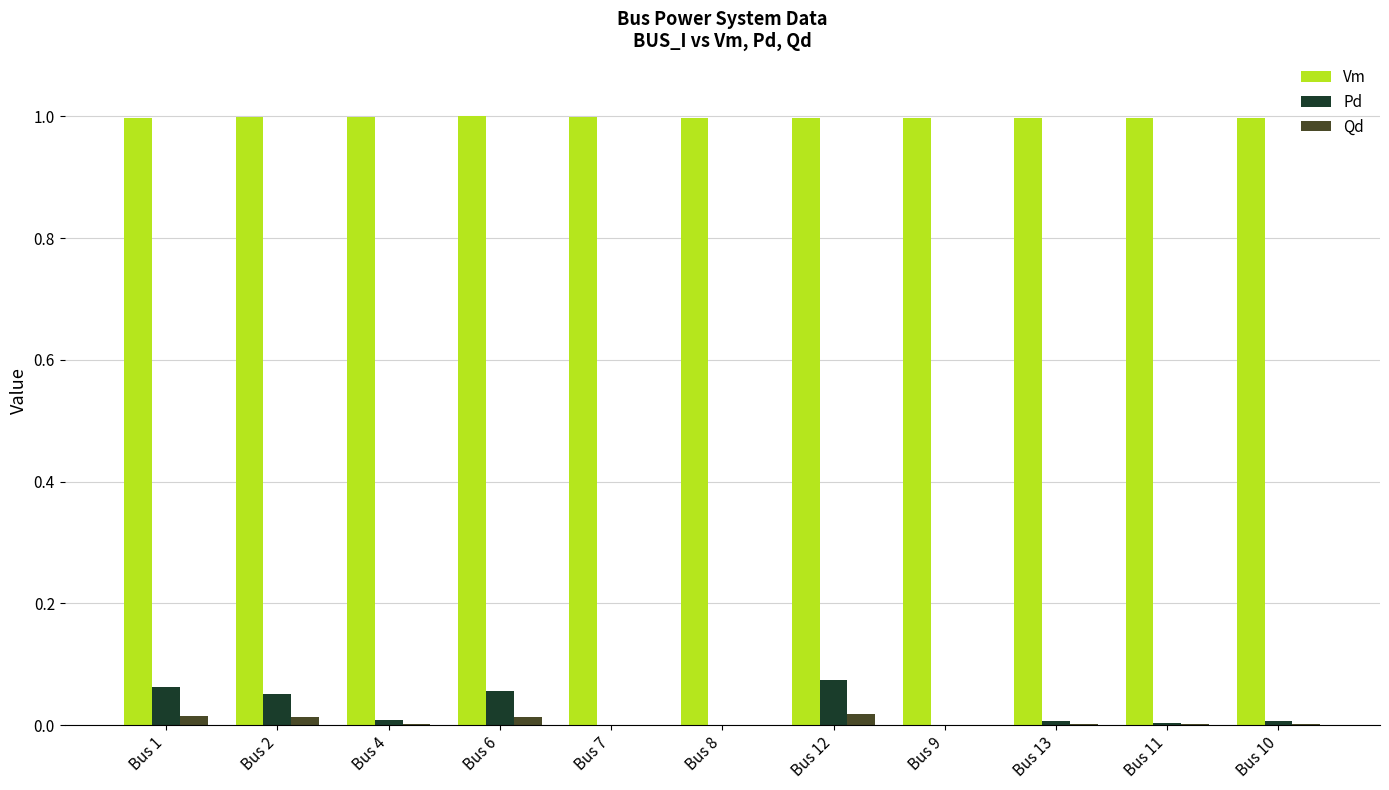

Are the bars horizontal?

No